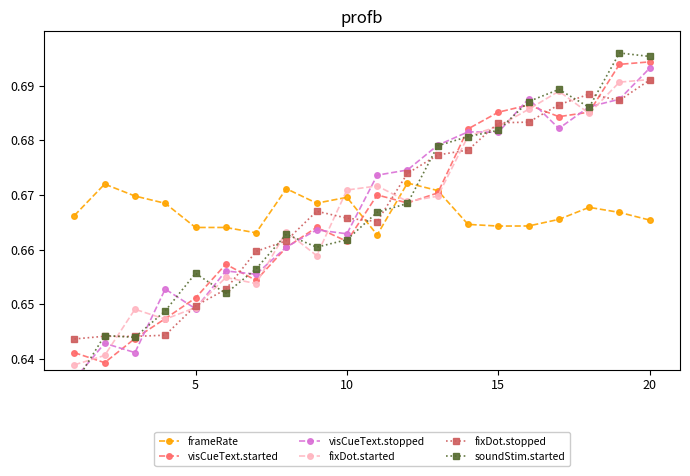

Reading right to left, list all the values displayed in this chart.

frameRate: 0.7	0.7	0.7	0.7	0.7	0.7	0.7	0.7	0.7	0.7	0.7	0.7	0.7	0.7	0.7	0.7	0.7	0.7	0.7	0.7
visCueText.started: 0.7	0.7	0.7	0.7	0.7	0.7	0.7	0.7	0.7	0.7	0.7	0.7	0.7	0.7	0.7	0.7	0.6	0.6	0.6	0.6
visCueText.stopped: 0.7	0.7	0.7	0.7	0.7	0.7	0.7	0.7	0.7	0.7	0.7	0.7	0.7	0.7	0.7	0.6	0.7	0.6	0.6	0.6
fixDot.started: 0.7	0.7	0.7	0.7	0.7	0.7	0.7	0.7	0.7	0.7	0.7	0.7	0.7	0.7	0.7	0.6	0.6	0.6	0.6	0.6
fixDot.stopped: 0.7	0.7	0.7	0.7	0.7	0.7	0.7	0.7	0.7	0.7	0.7	0.7	0.7	0.7	0.7	0.6	0.6	0.6	0.6	0.6
soundStim.started: 0.7	0.7	0.7	0.7	0.7	0.7	0.7	0.7	0.7	0.7	0.7	0.7	0.7	0.7	0.7	0.7	0.6	0.6	0.6	0.6